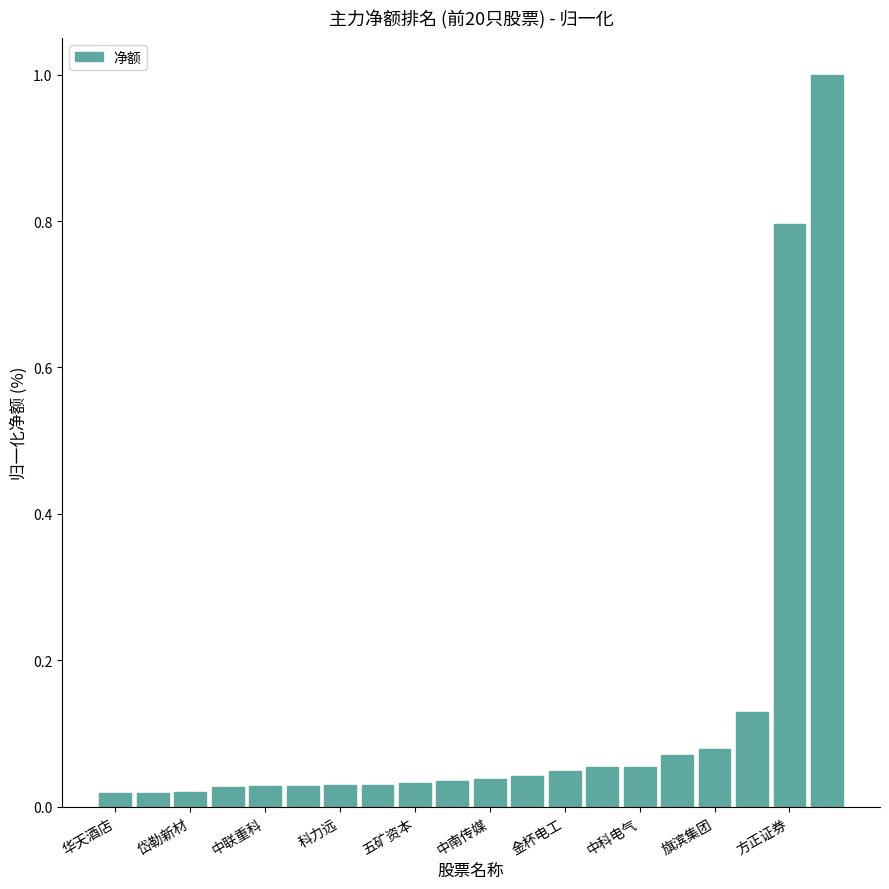

What is the sum of all values?

2.6